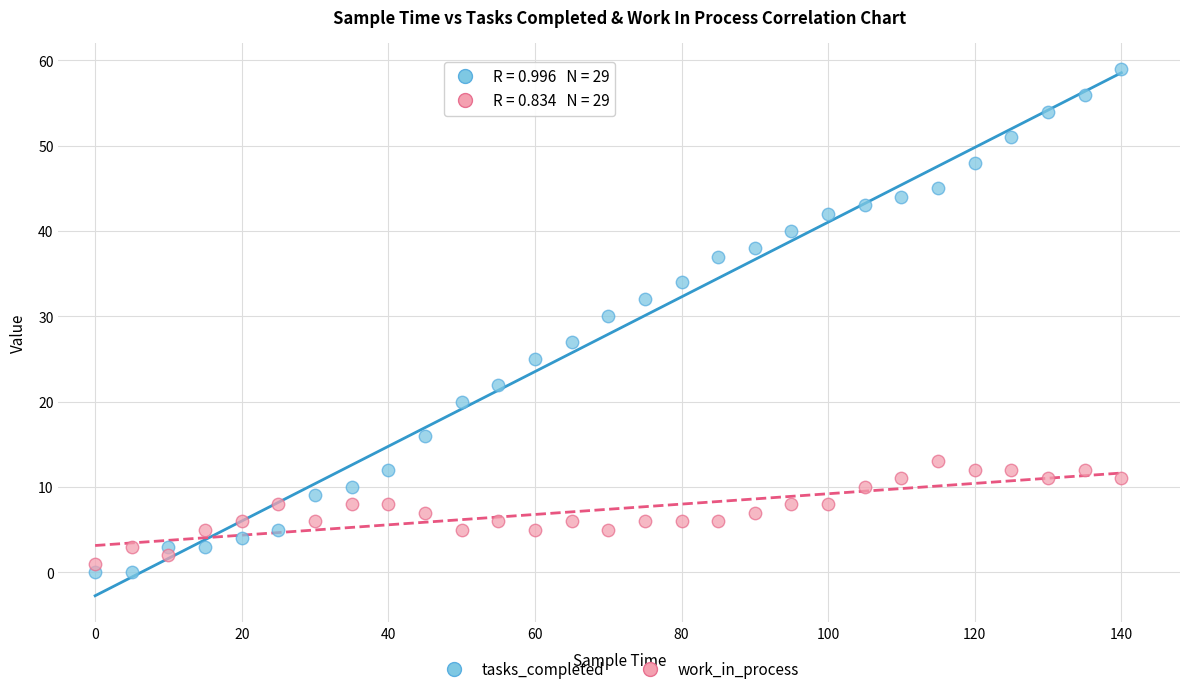

Across all data points, what is the range of X values (max minus min)?

140